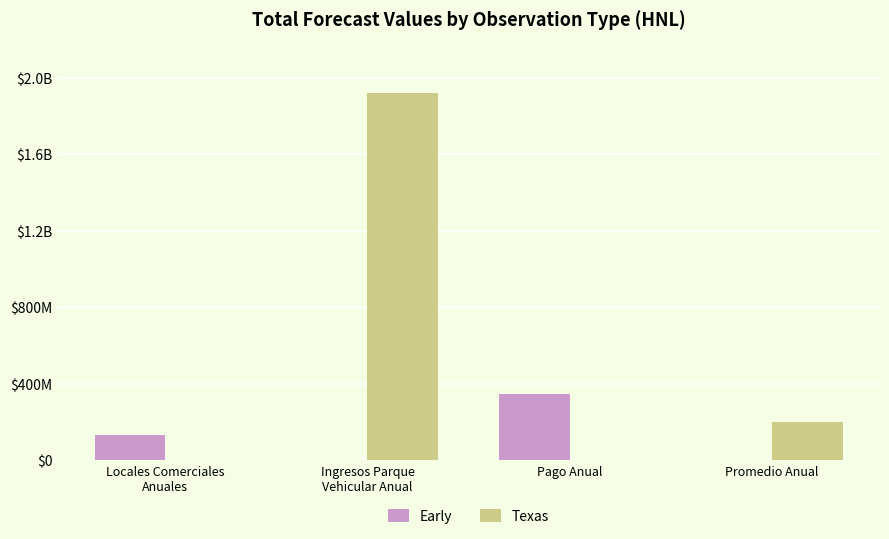

What are all the series names shown in the legend?

Early, Texas